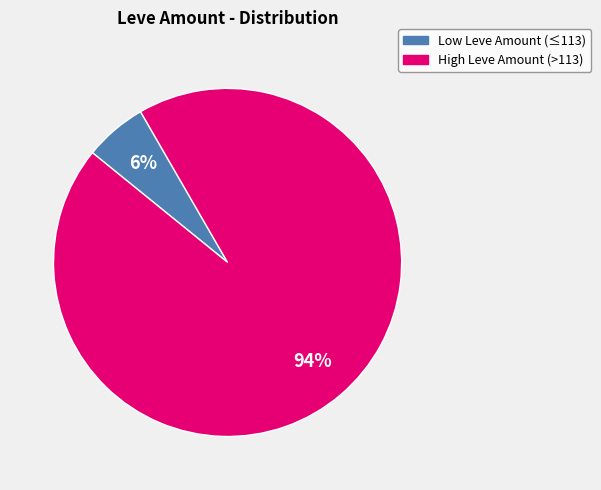

To the nearest percent, what is the average slice percentage?

50%